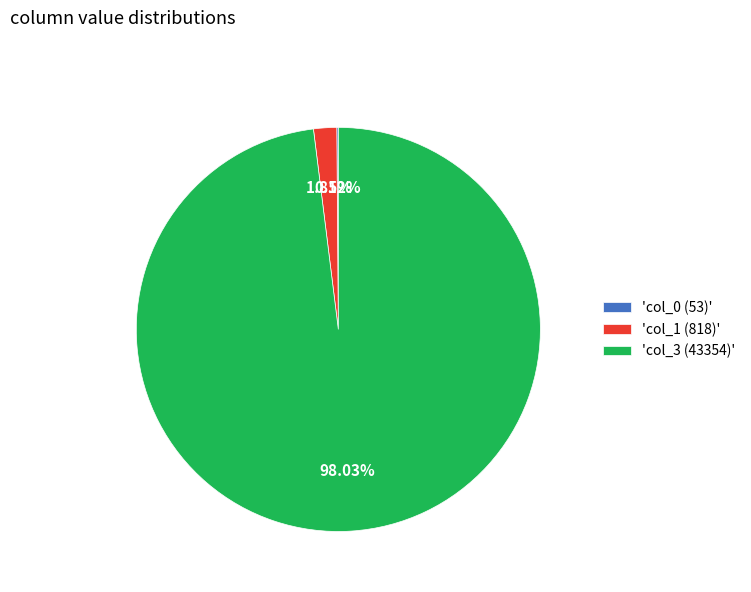

Is 'col_3 (43354)' the majority of the pie?

Yes